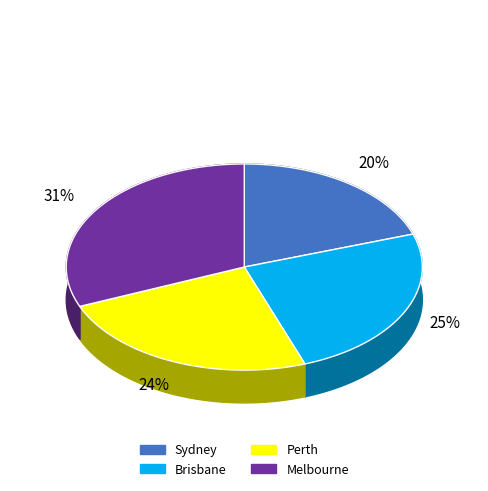

Does Sydney account for over 50% of the chart?

No